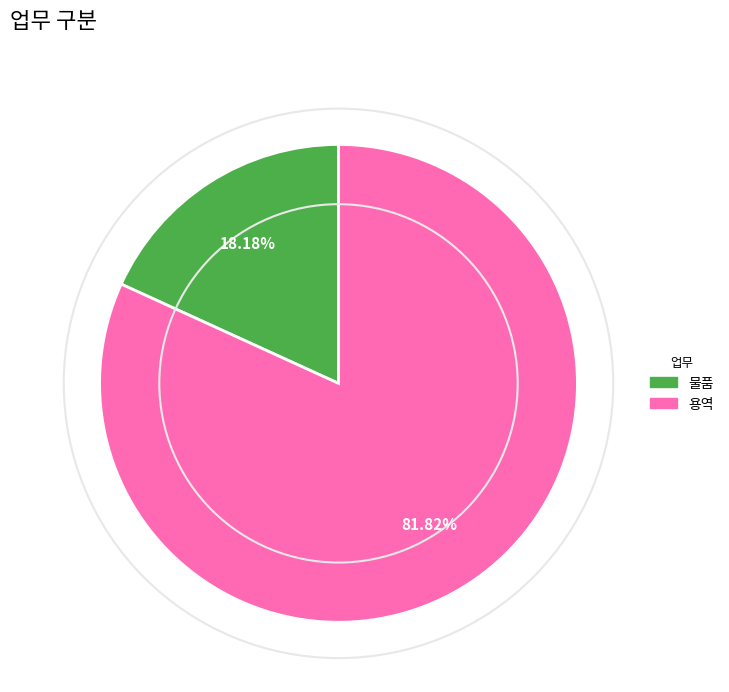

To the nearest percent, what is the difference between the 용역 and 물품 slice percentages?

64%